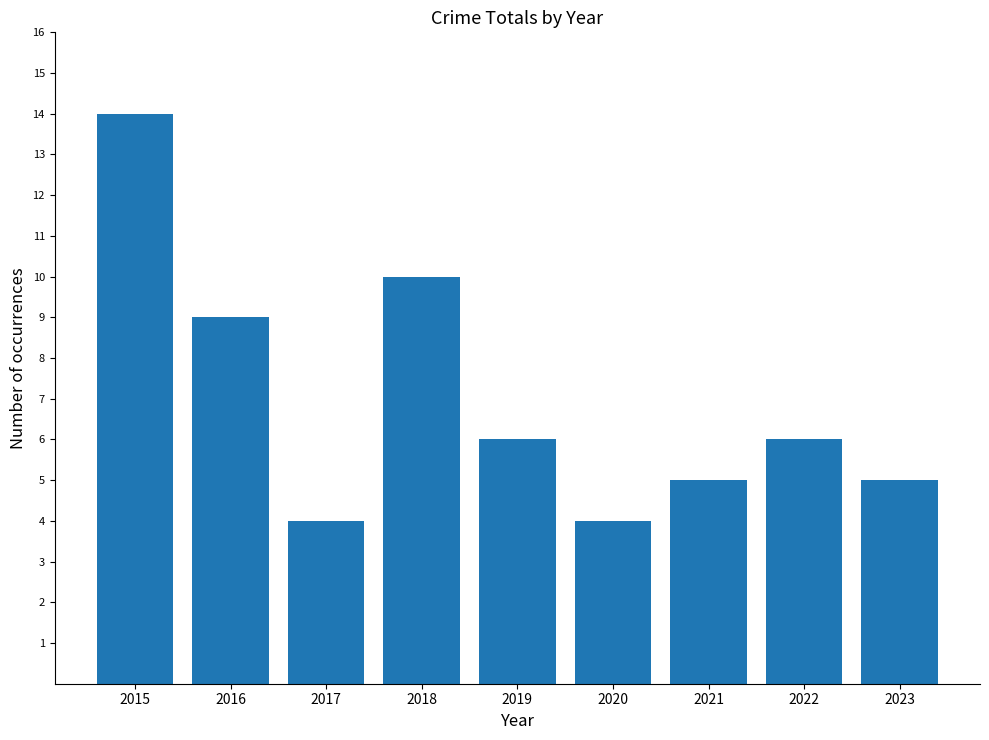

True or false: the data shows 4 at 2017.

True